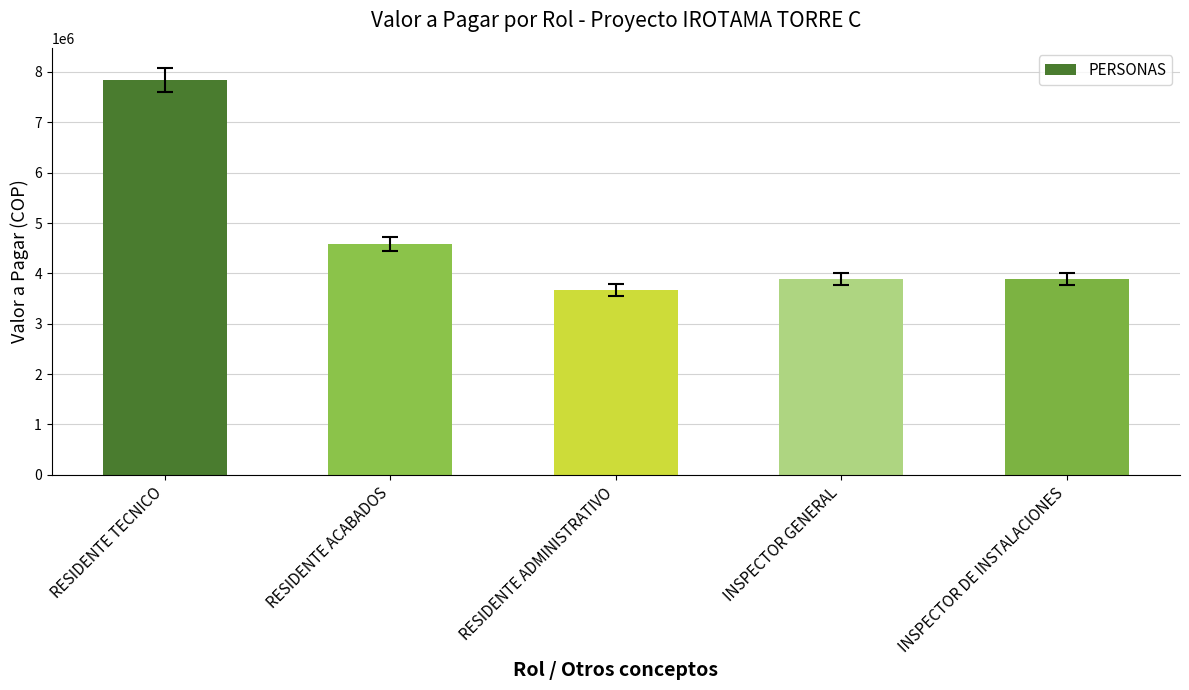

What is the ratio of the value at INSPECTOR DE INSTALACIONES to the value at INSPECTOR GENERAL?

1.0